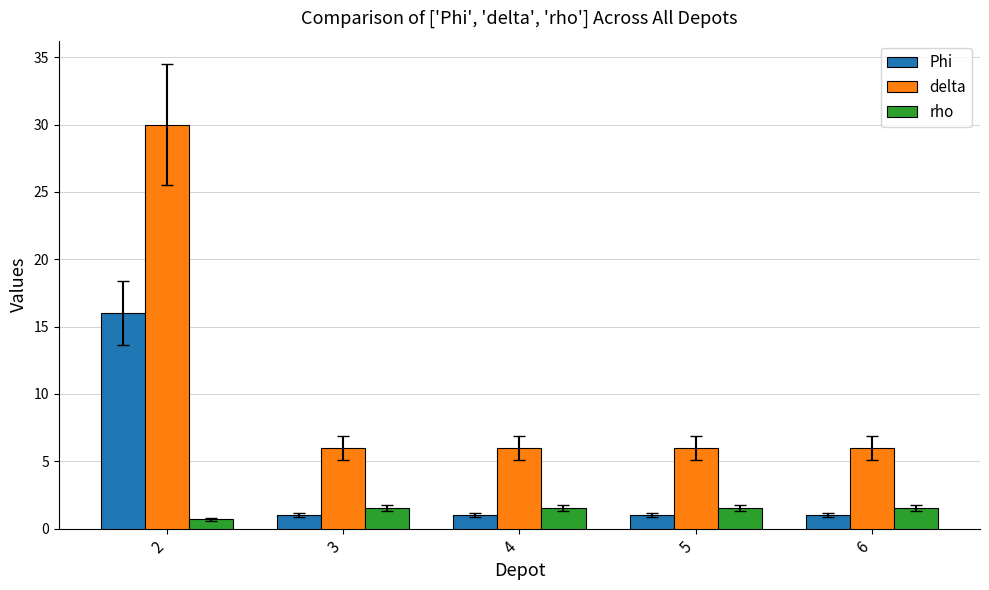

What is the average value of the rho series?

1.4